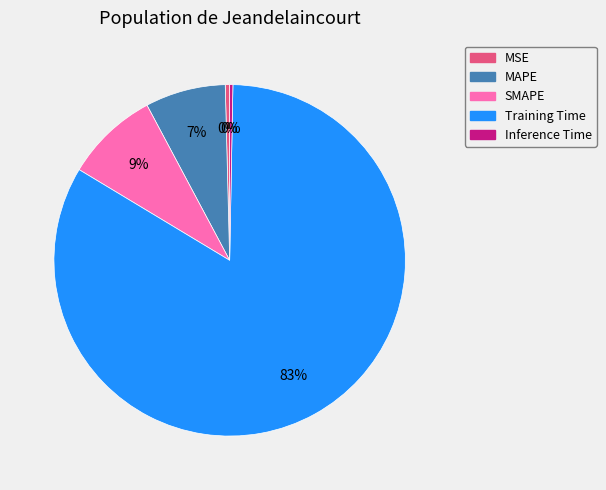

Which slice is the largest?

Training Time